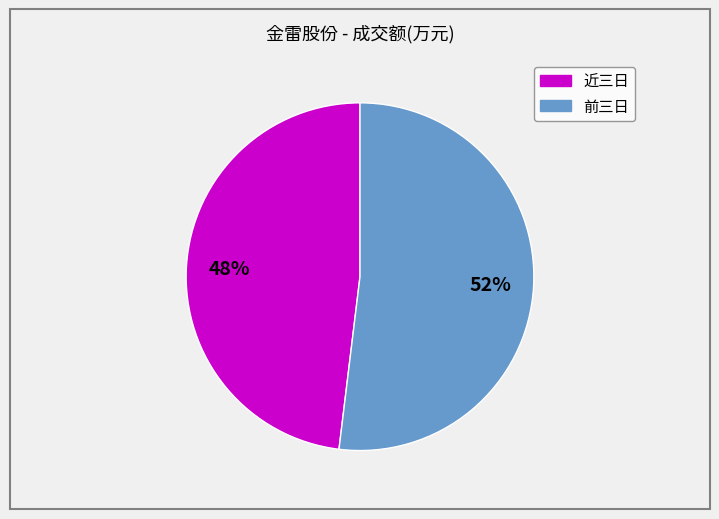

How many slices are in this pie chart?

2